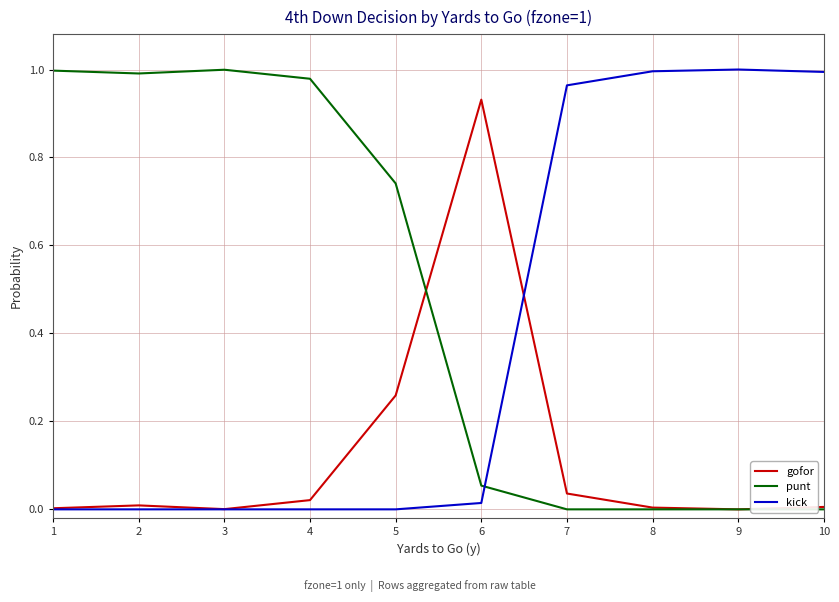

The value of gofor at 9 is -0.4. True or false?

False